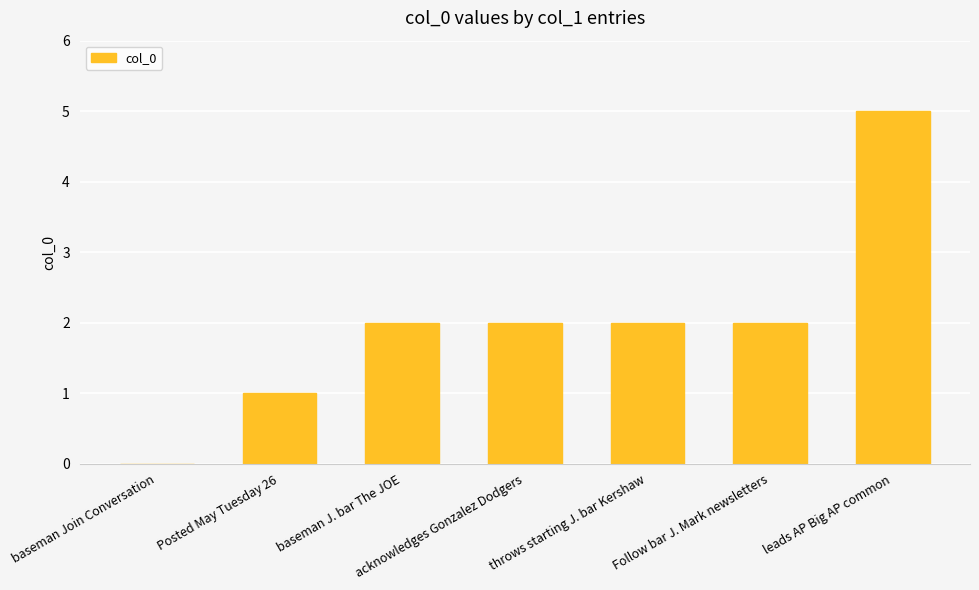

What is the difference between the values at baseman J. bar The JOE and leads AP Big AP common?

3